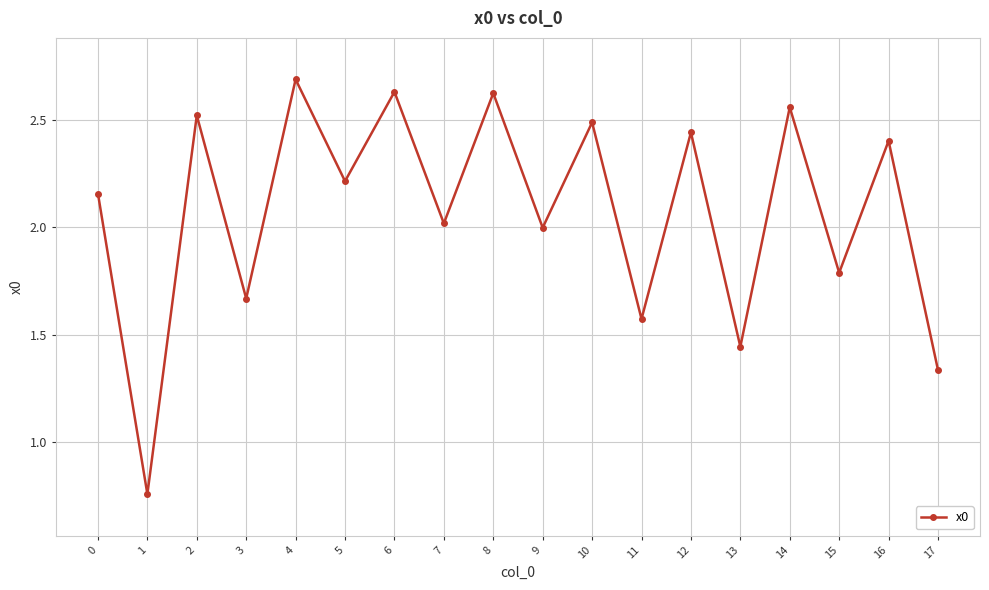

What value does the data have at 7?

2.0